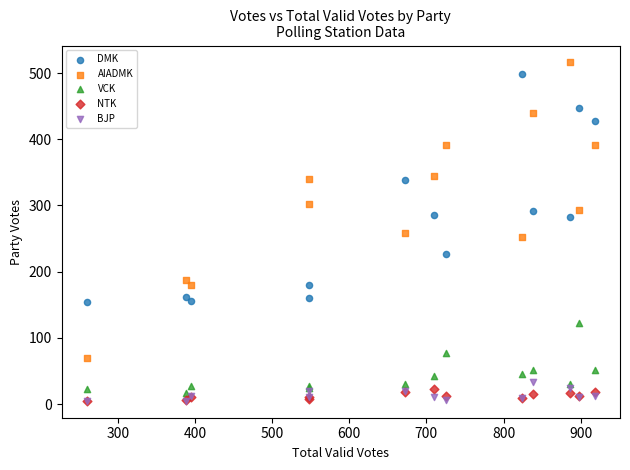

Which series reaches the maximum Y coordinate?

AIADMK